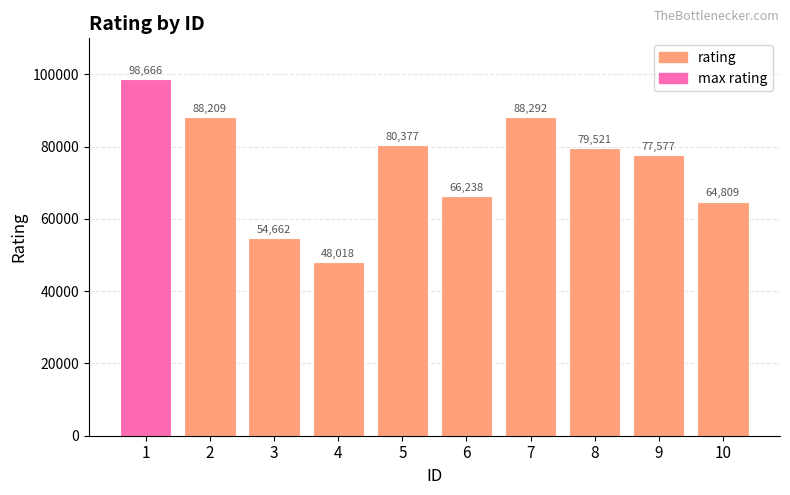

Are the bars horizontal?

No